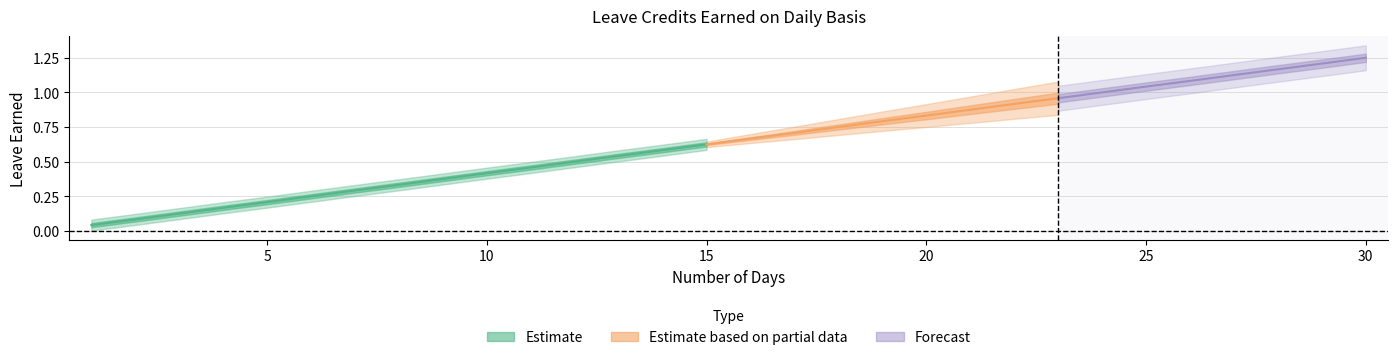

What is the value of the SL Earned point at the 9th from the left?

0.4